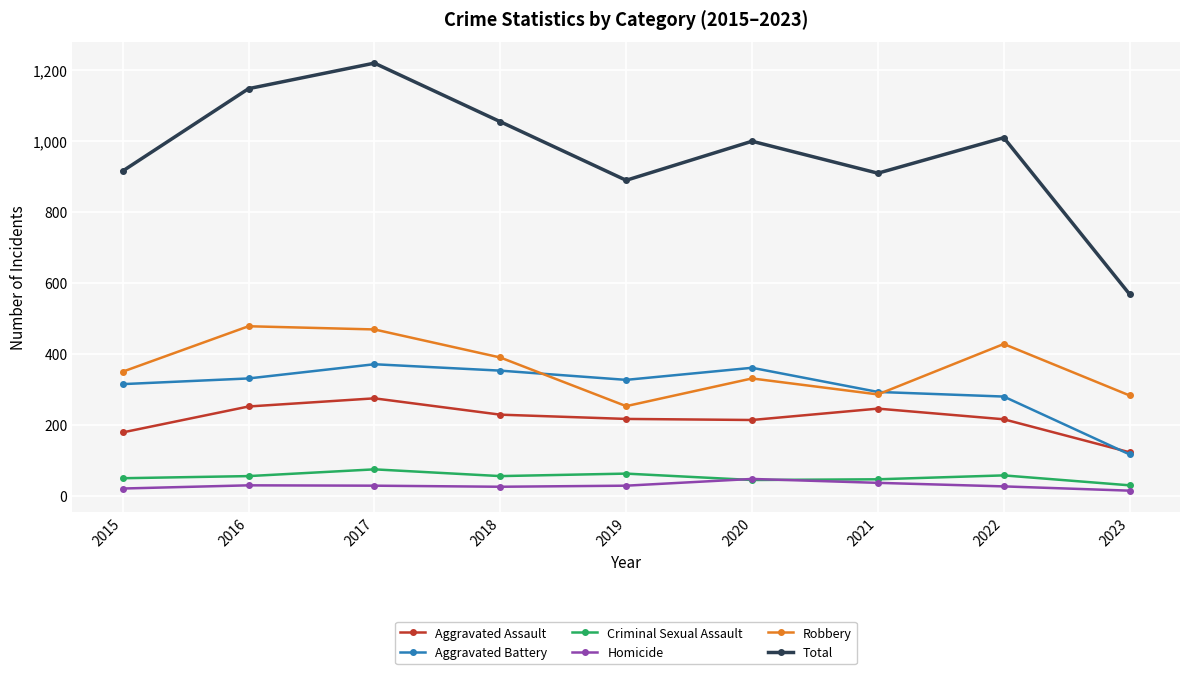

True or false: Homicide has more than 0 points higher than both neighbors.

True